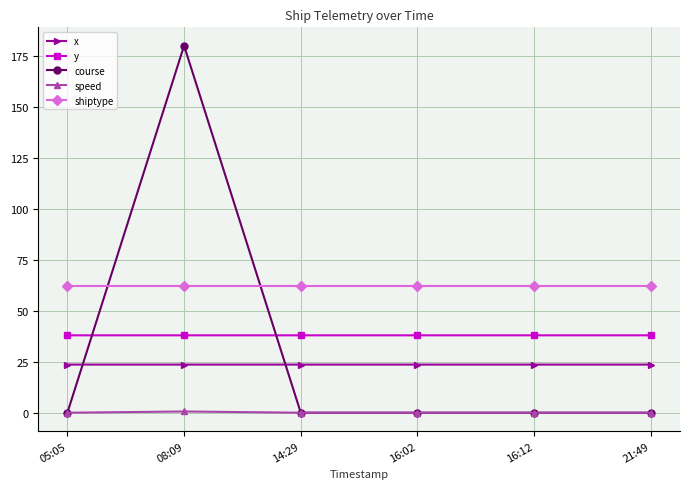

At which category does the chart reach its peak across all series?

08:09